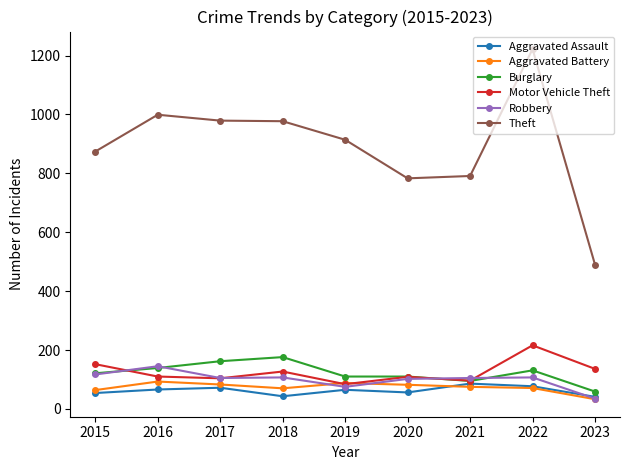

Does the chart display data point markers on the line(s)?

Yes